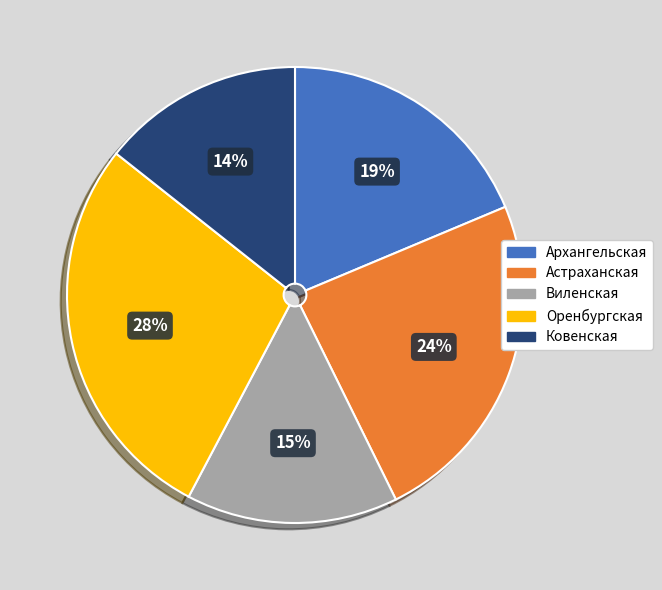

To the nearest percent, what is the difference between the largest and smallest slice percentages?

14%